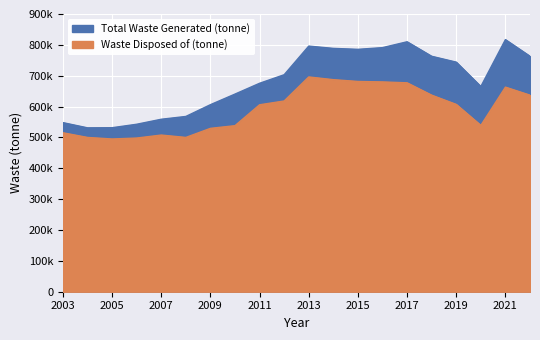

Which category has the lowest value across all series?

2005